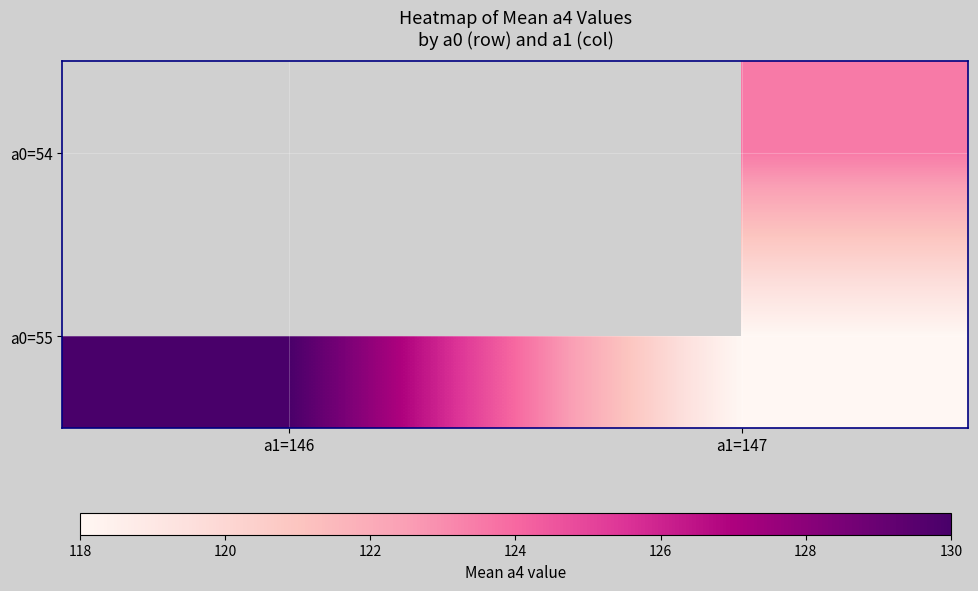

Between a1=146 and a1=147, which series saw the biggest shift?

a0=55